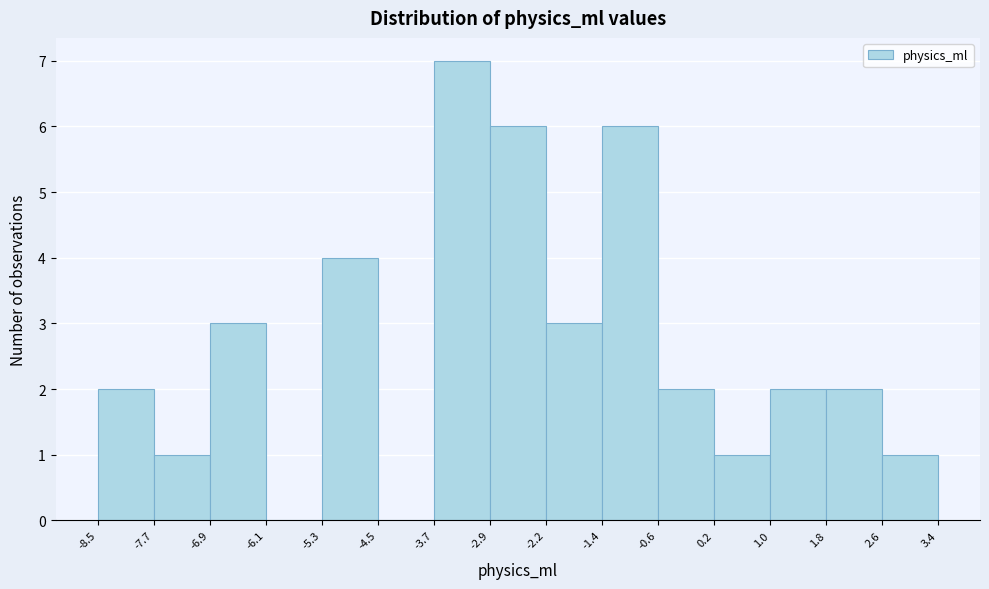

Reading left to right, list every bar in this chart as the range it spans on the x-axis followed by its height. The values are not printed on the chart, so give them approximately, as read against the axis.

-8.5 to -7.7: 2
-7.7 to -6.9: 1
-6.9 to -6.1: 3
-6.1 to -5.3: 0
-5.3 to -4.5: 4
-4.5 to -3.7: 0
-3.7 to -2.9: 7
-2.9 to -2.2: 6
-2.2 to -1.4: 3
-1.4 to -0.6: 6
-0.6 to 0.2: 2
0.2 to 1.0: 1
1.0 to 1.8: 2
1.8 to 2.6: 2
2.6 to 3.4: 1